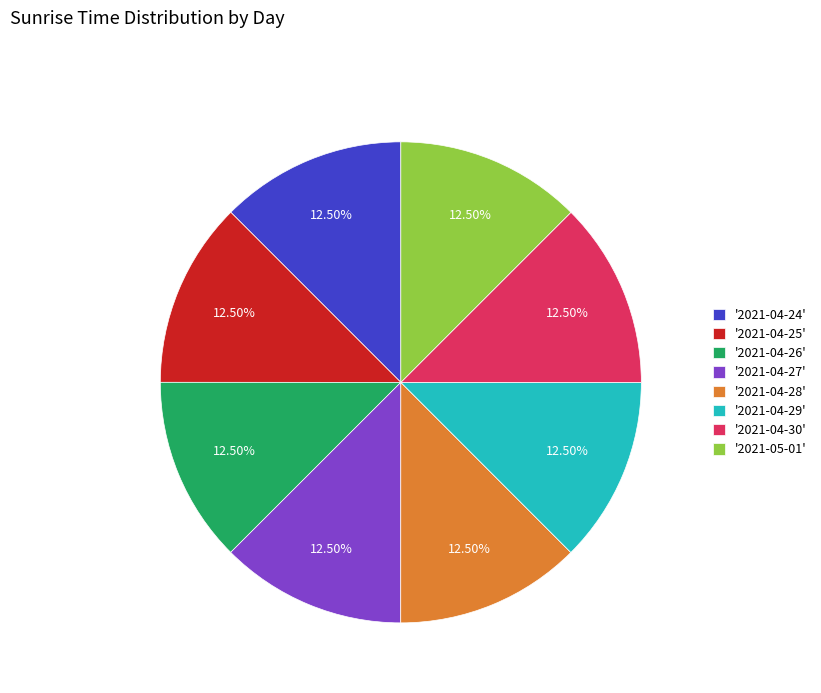

How many slices are in this pie chart?

8